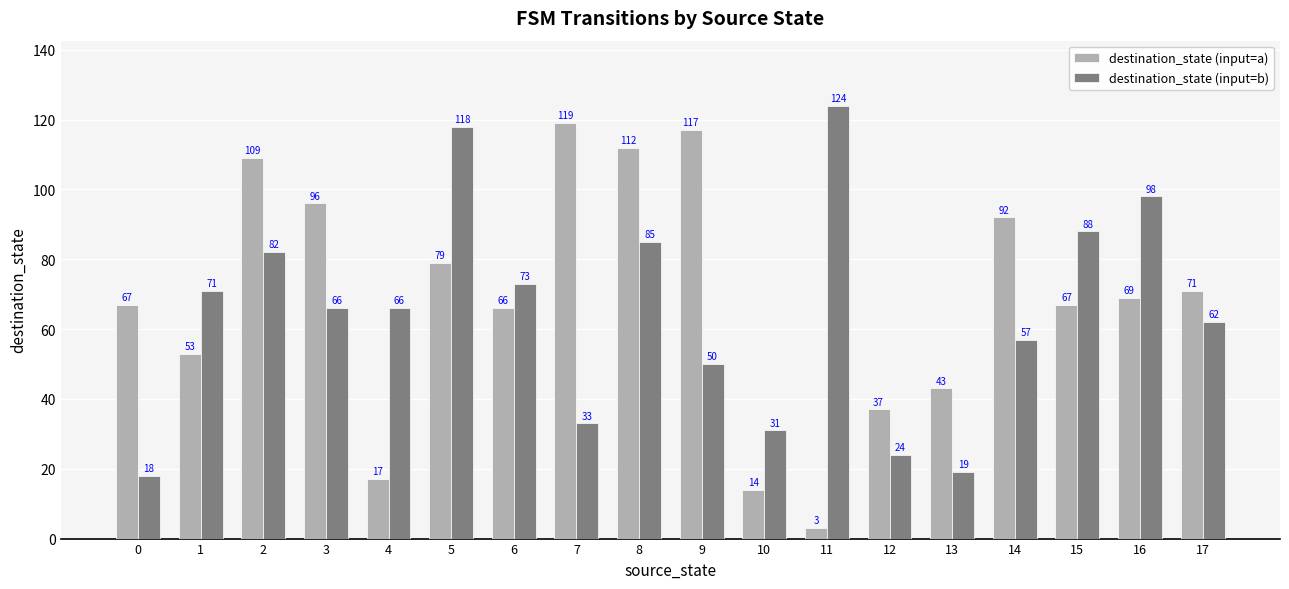

How many data points in destination_state (input=b) are less than 66?

8